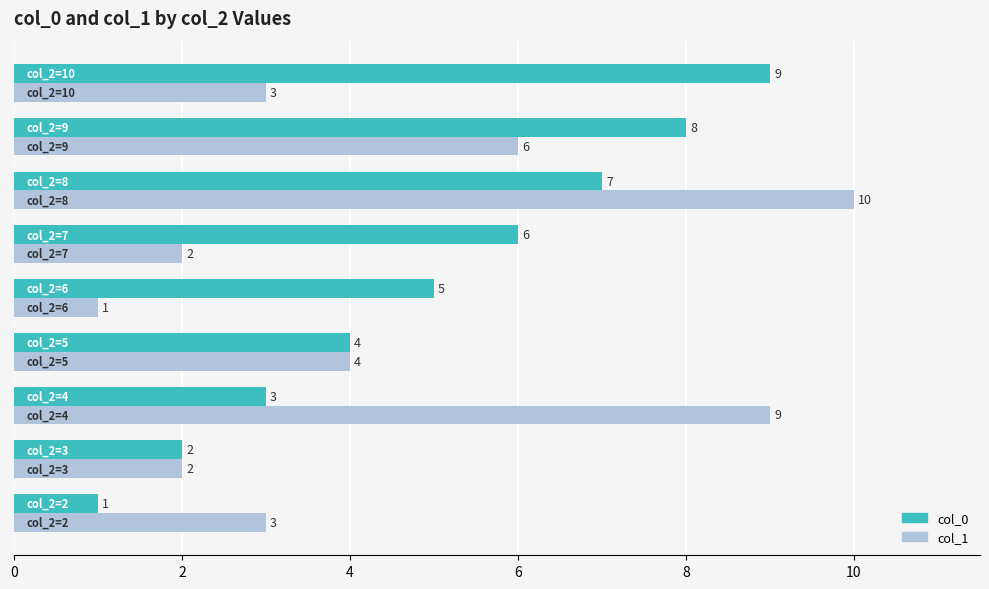

What is the difference between the maximum and second lowest values in the col_1 series?

8